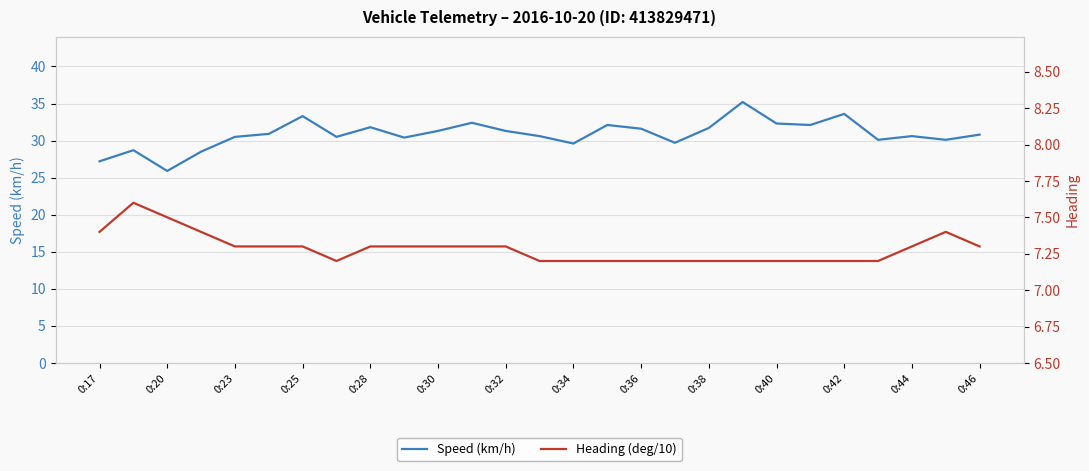

At which label does Speed (km/h) reach its minimum?

0:20